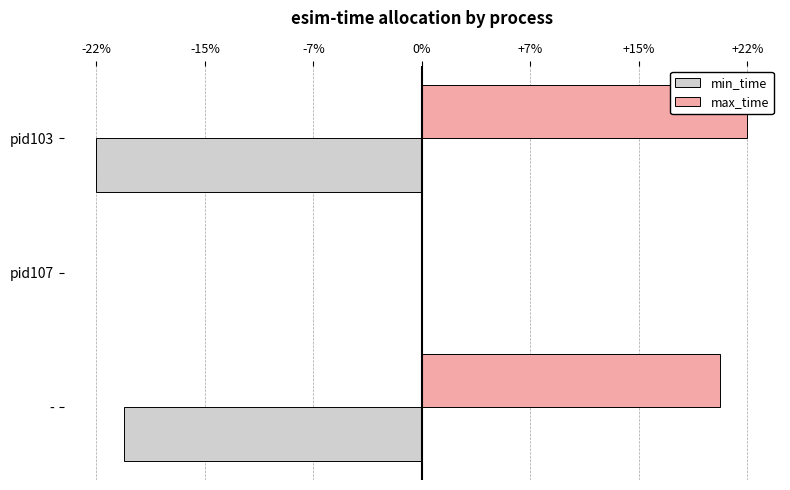

What is the average value of the min_time series?

-10773715.5